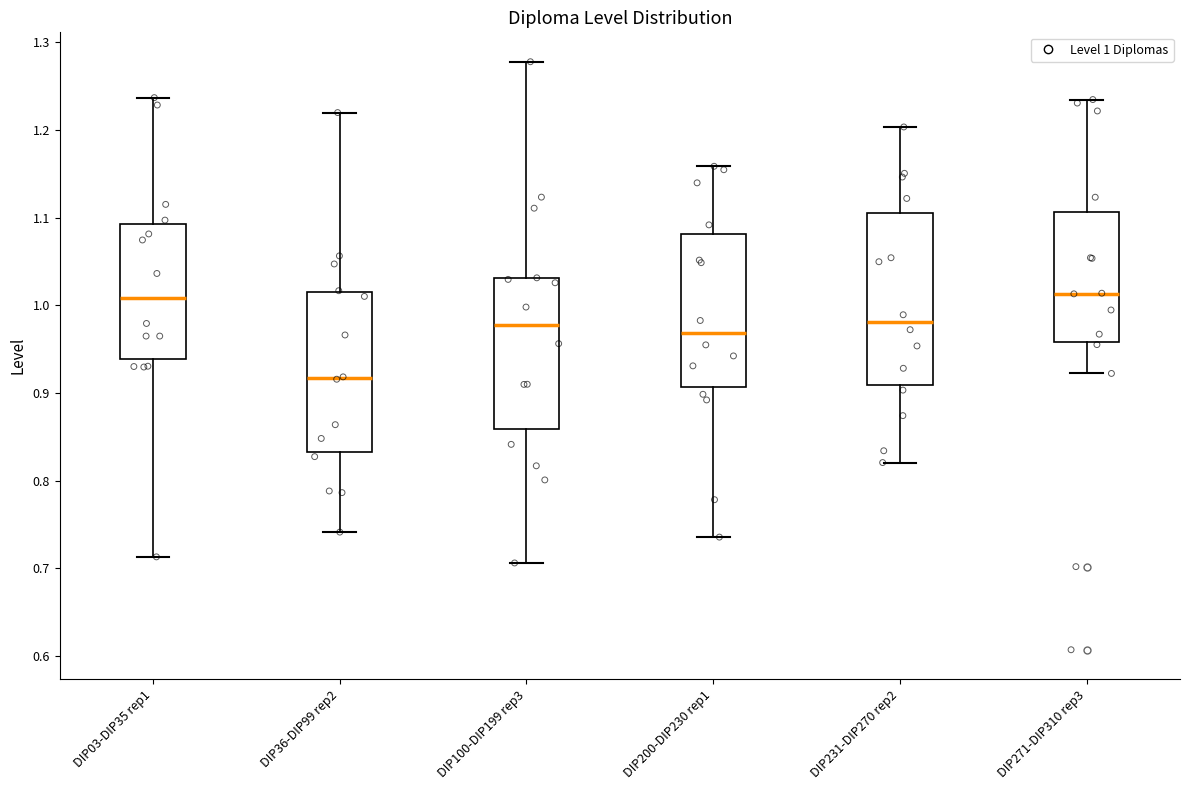

Reading left to right, transcribe this box plot: for each box, give where its median line is, the range the box spans, and where its two whiskers end, as read against the y-axis. The values are not printed on the chart, so give them approximately, as read against the axis.

DIP03-DIP35 rep1: median 1.01, box 0.94 to 1.09, whiskers 0.71 to 1.24
DIP36-DIP99 rep2: median 0.92, box 0.83 to 1.02, whiskers 0.74 to 1.22
DIP100-DIP199 rep3: median 0.98, box 0.86 to 1.03, whiskers 0.71 to 1.28
DIP200-DIP230 rep1: median 0.97, box 0.91 to 1.08, whiskers 0.74 to 1.16
DIP231-DIP270 rep2: median 0.98, box 0.91 to 1.10, whiskers 0.82 to 1.20
DIP271-DIP310 rep3: median 1.01, box 0.96 to 1.11, whiskers 0.92 to 1.23